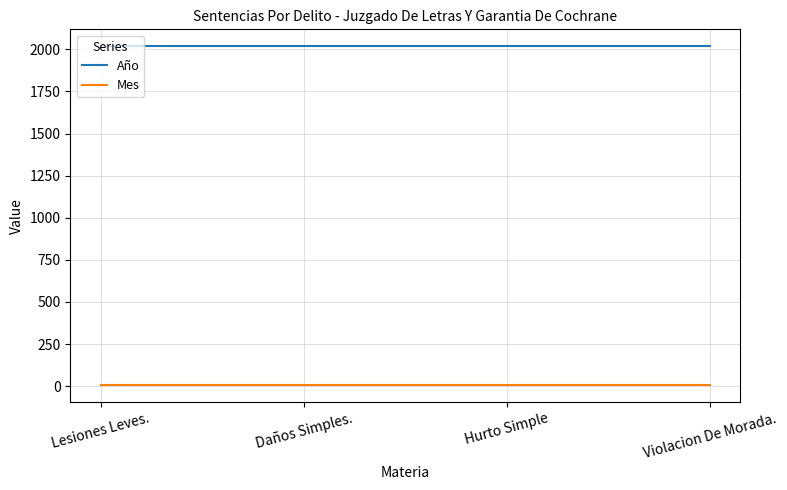

The Año series shows 3491 at Lesiones Leves.. True or false?

False